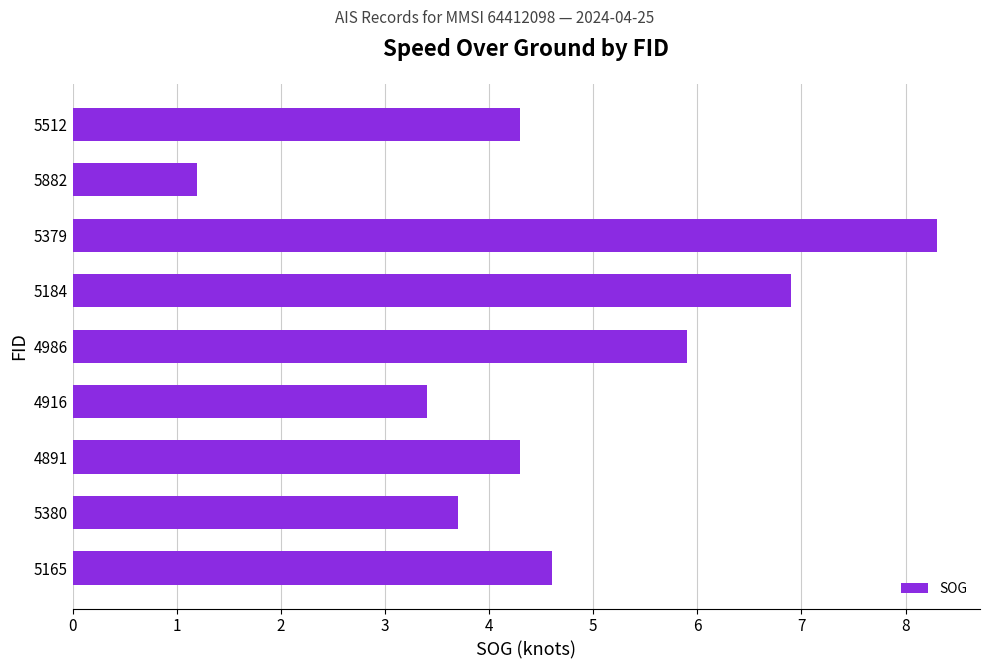

The chart shows a value of 8.1 at 5165. True or false?

False